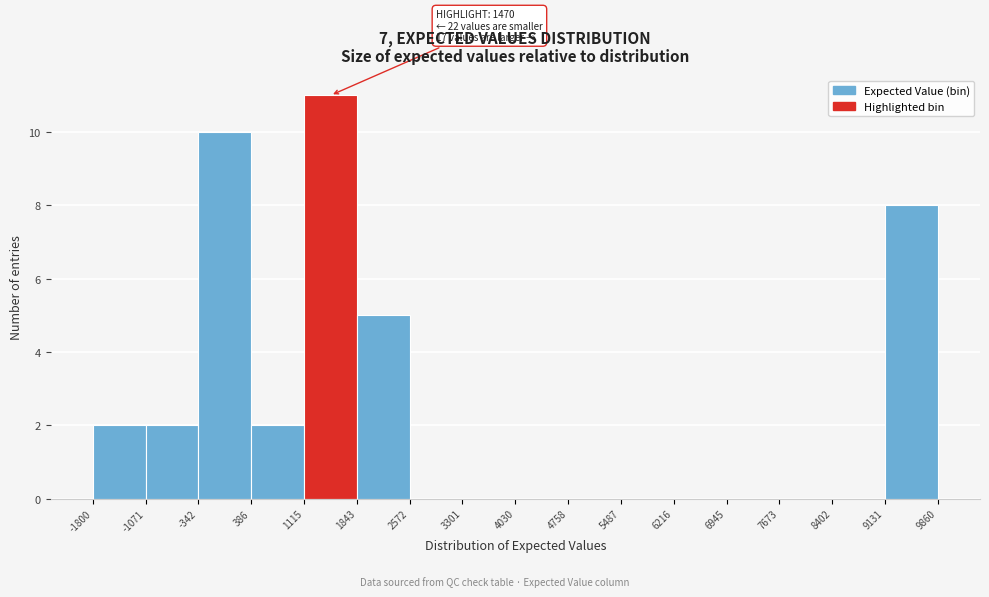

Which range on the x-axis has the tallest bar?

1115 to 1843